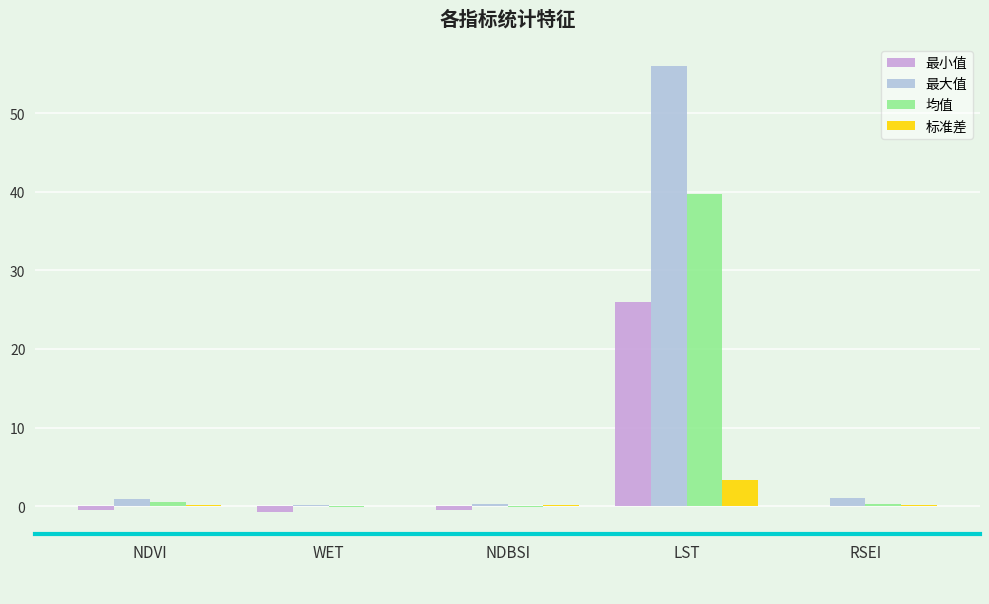

How many distinct data groups are displayed?

4